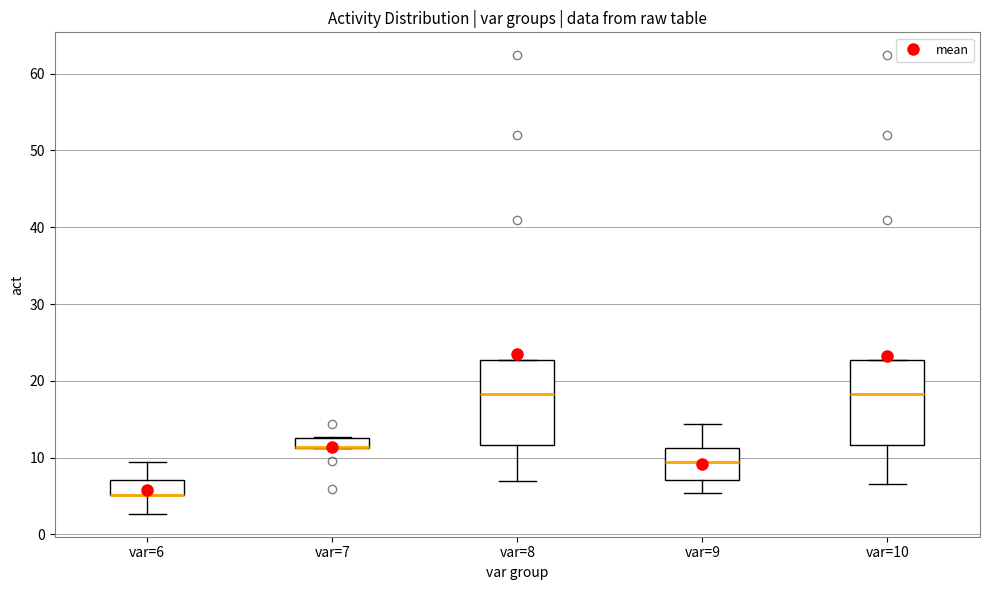

Where is the upper edge of the box for var=10 on the y-axis? The values are not printed on the chart, so give them approximately, as read against the axis.

23